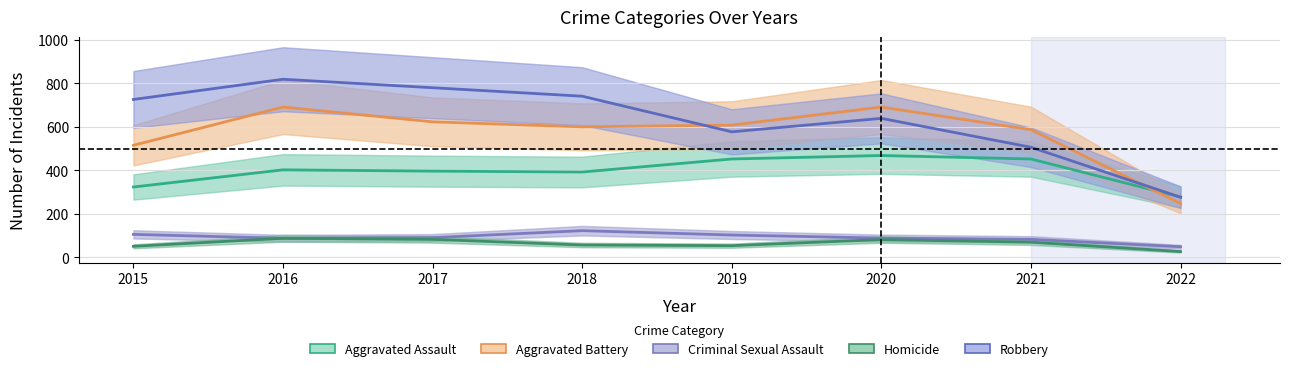

At which category does Aggravated Assault reach its first local peak?

2016